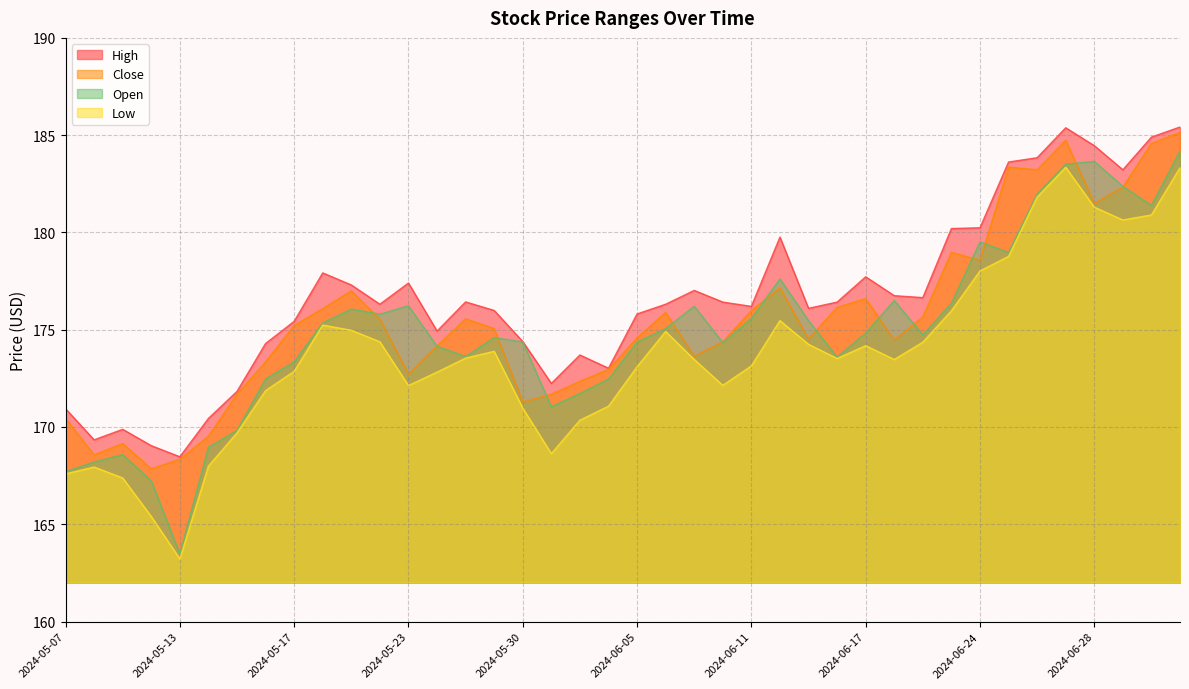

Which series has the largest total across all categories?

High